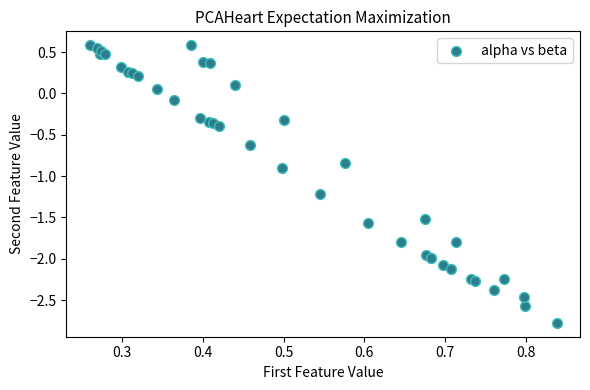

What Y value in the scatter plot is closest to -1?

-0.9